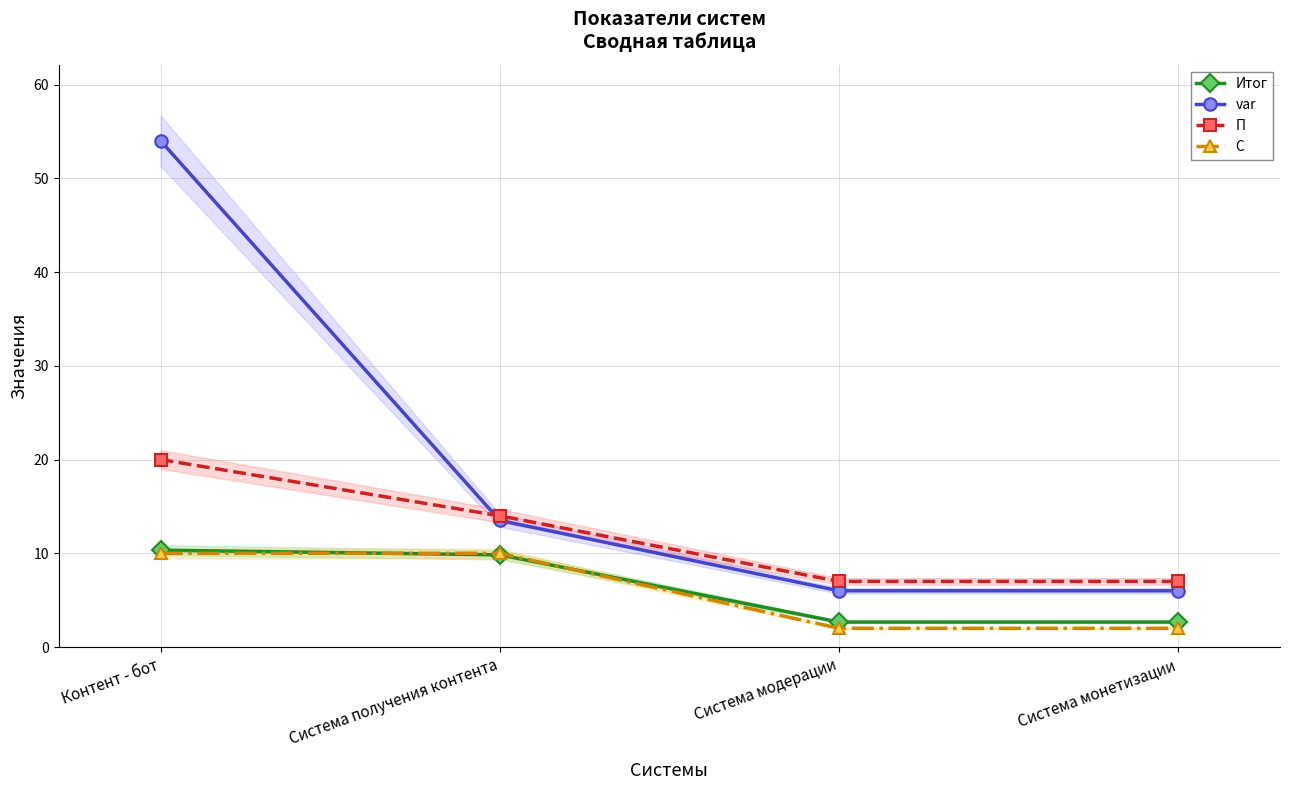

Rank the series at Контент - бот from lowest to highest value.

С, Итог, П, var